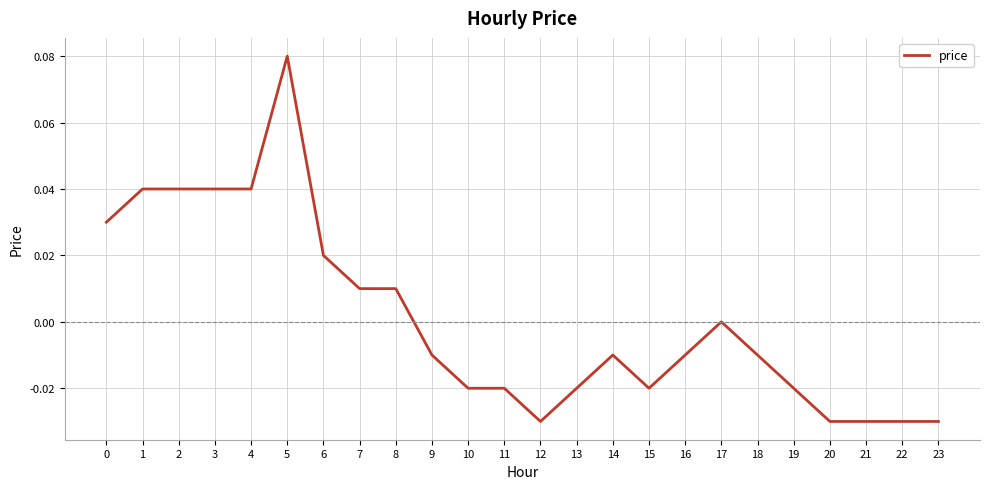

Between 22 and 5, which is larger?

5